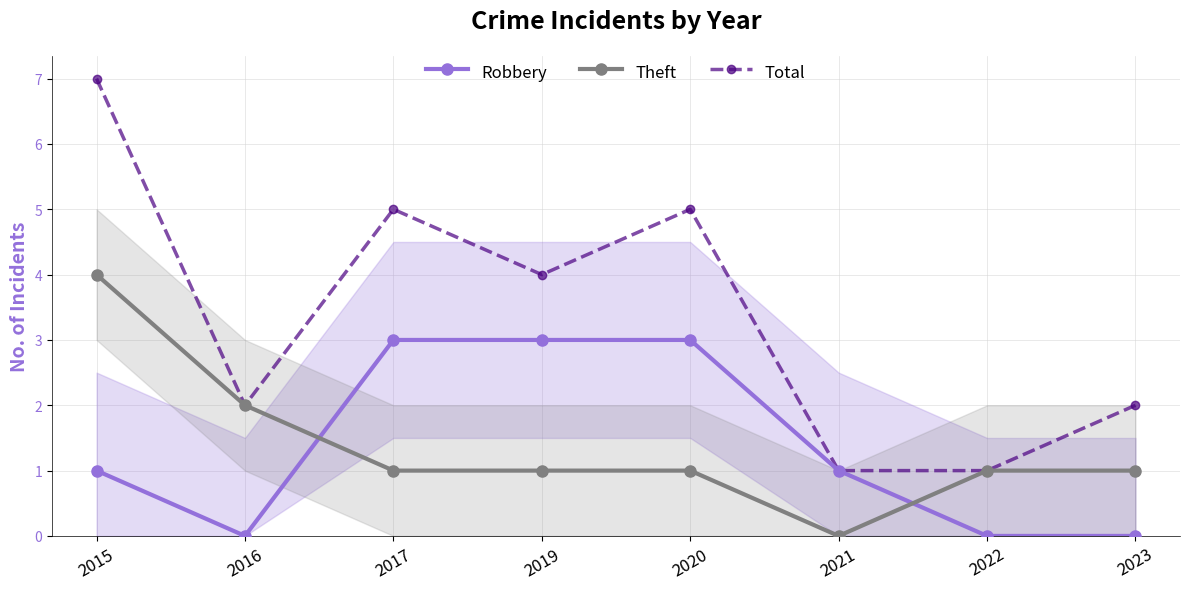

What is the sum of all Robbery values?

11